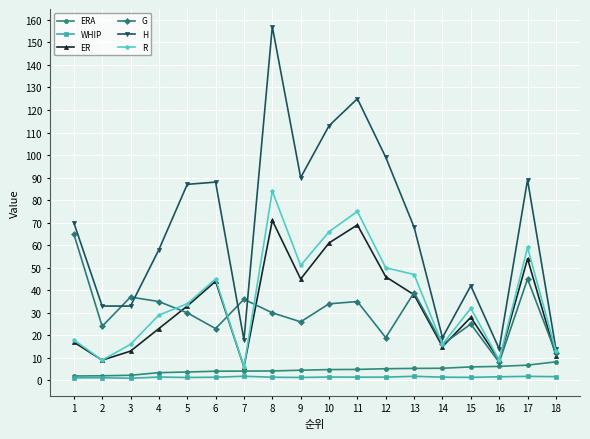

What are all the series names shown in the legend?

ERA, WHIP, ER, G, H, R